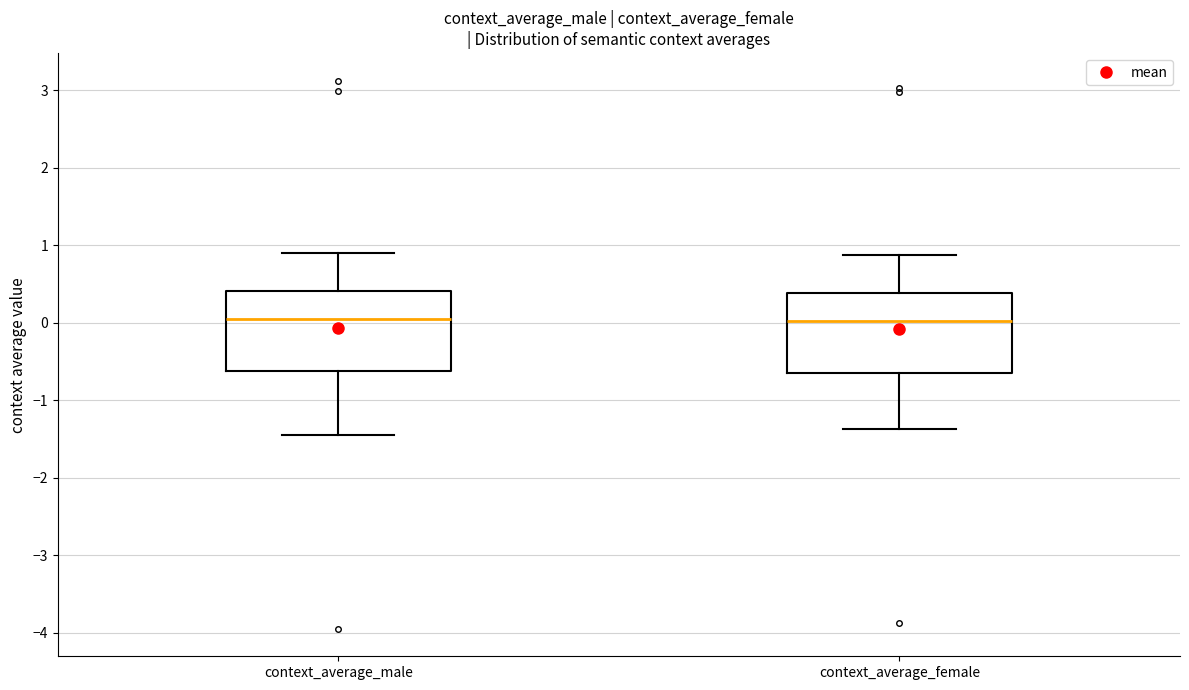

Reading left to right, transcribe this box plot: for each box, give where its median line is, the range the box spans, and where its two whiskers end, as read against the y-axis. The values are not printed on the chart, so give them approximately, as read against the axis.

context_average_male: median 0.0, box -0.6 to 0.4, whiskers -1.5 to 0.9
context_average_female: median 0.0, box -0.6 to 0.4, whiskers -1.4 to 0.9